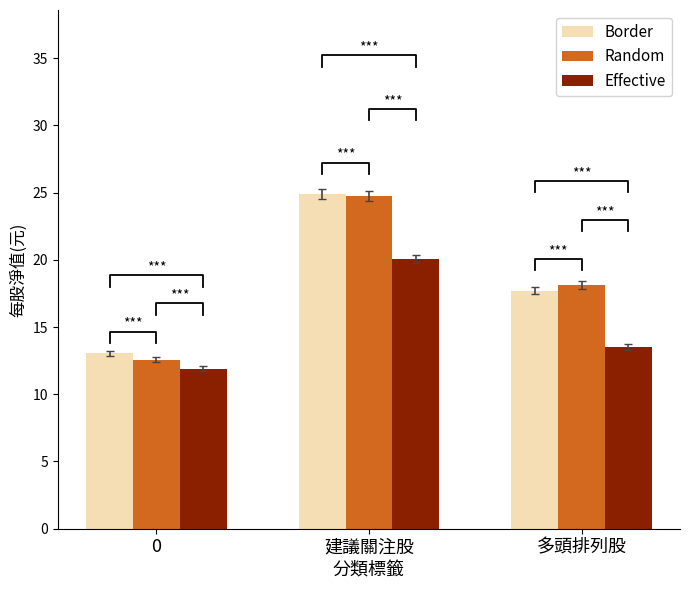

Which series has the largest range (max minus min)?

Random